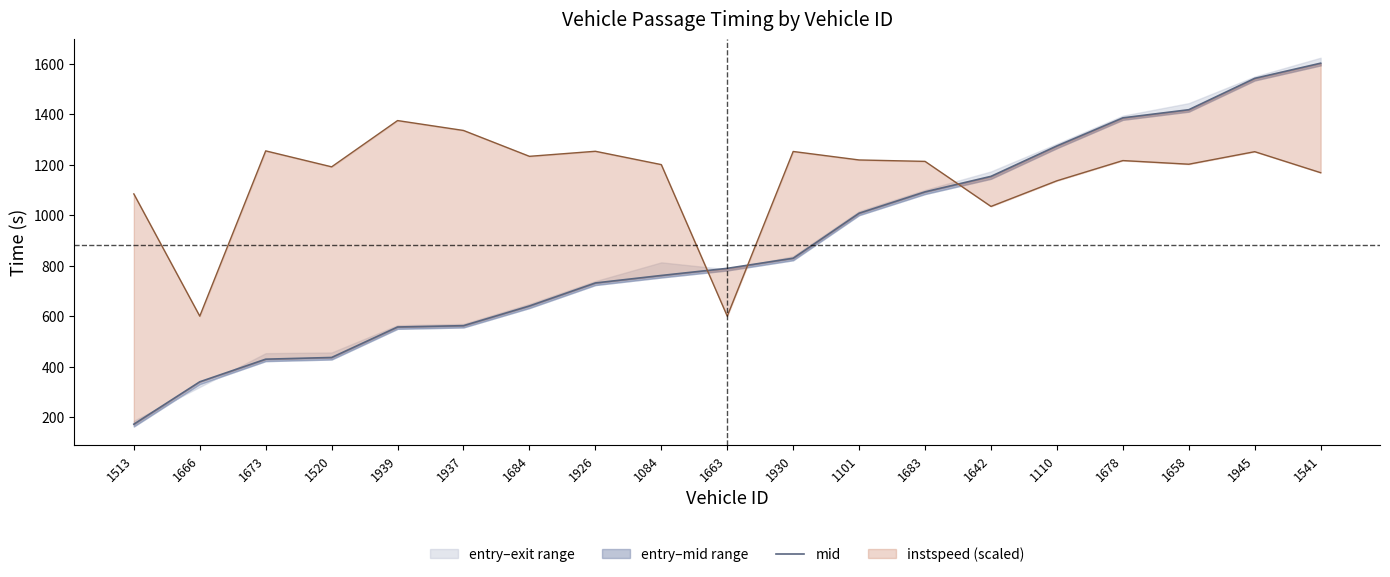

Where is the data nearest to the value 886?

1930